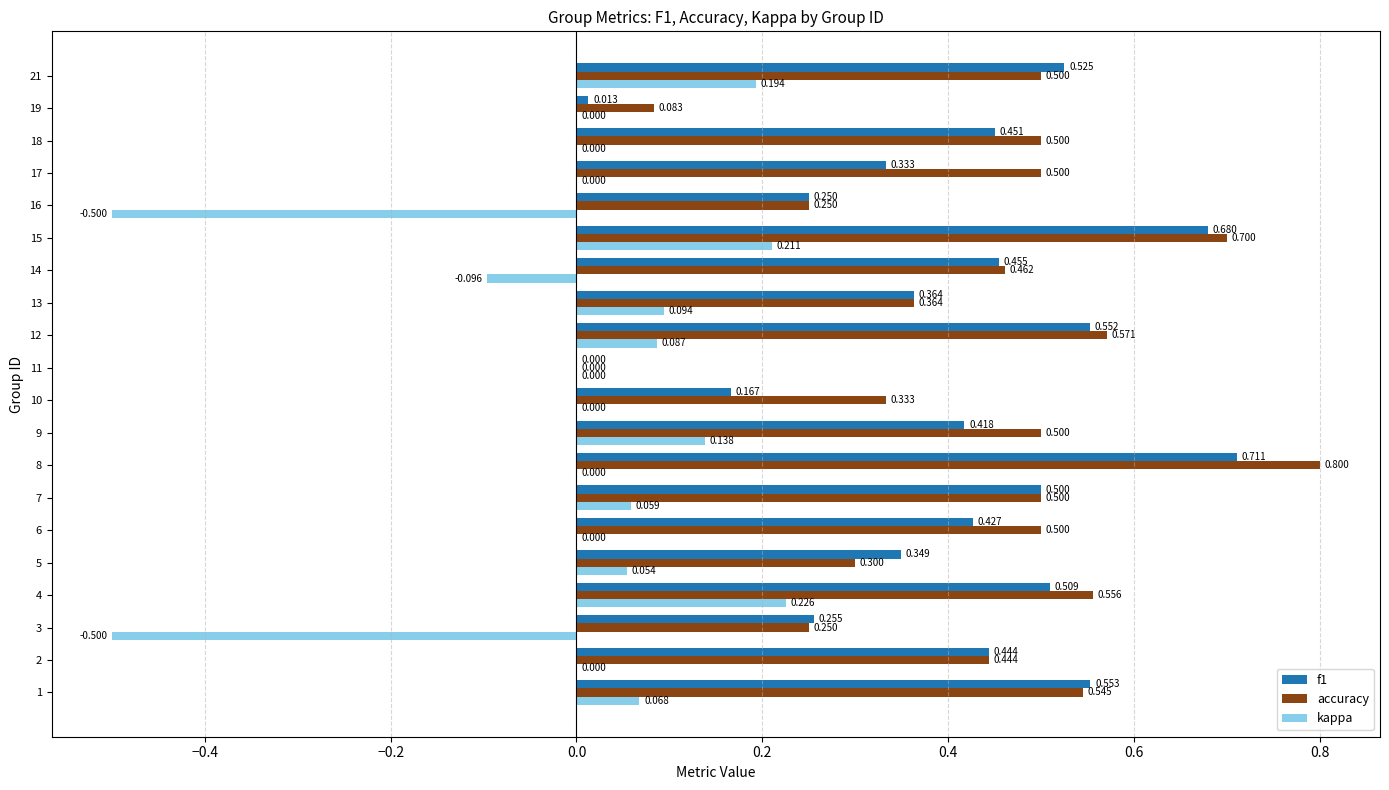

Which series has the largest total across all categories?

accuracy